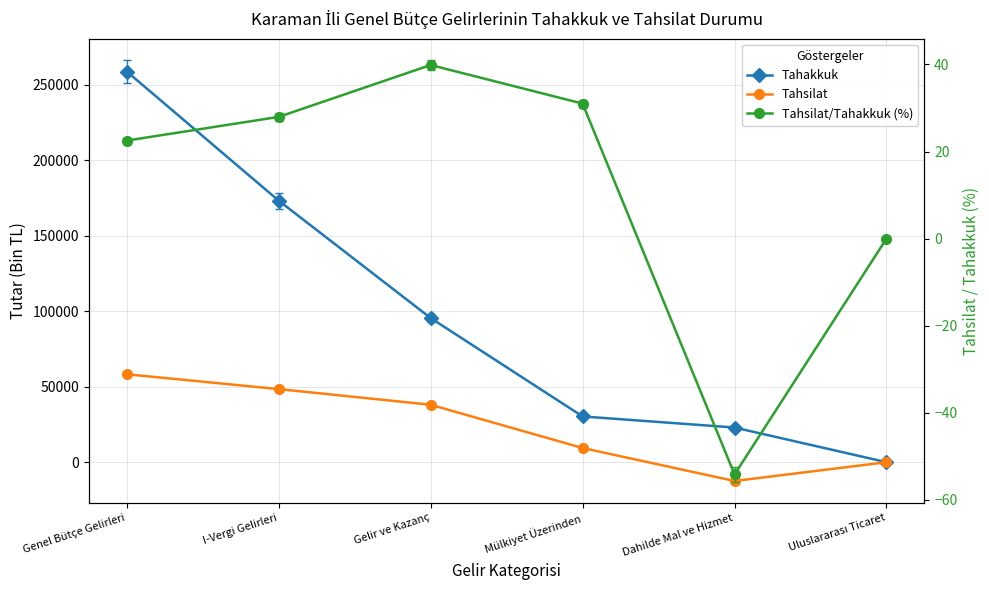

The value of Tahsilat at Genel Bütçe Gelirleri is 93106.2. True or false?

False